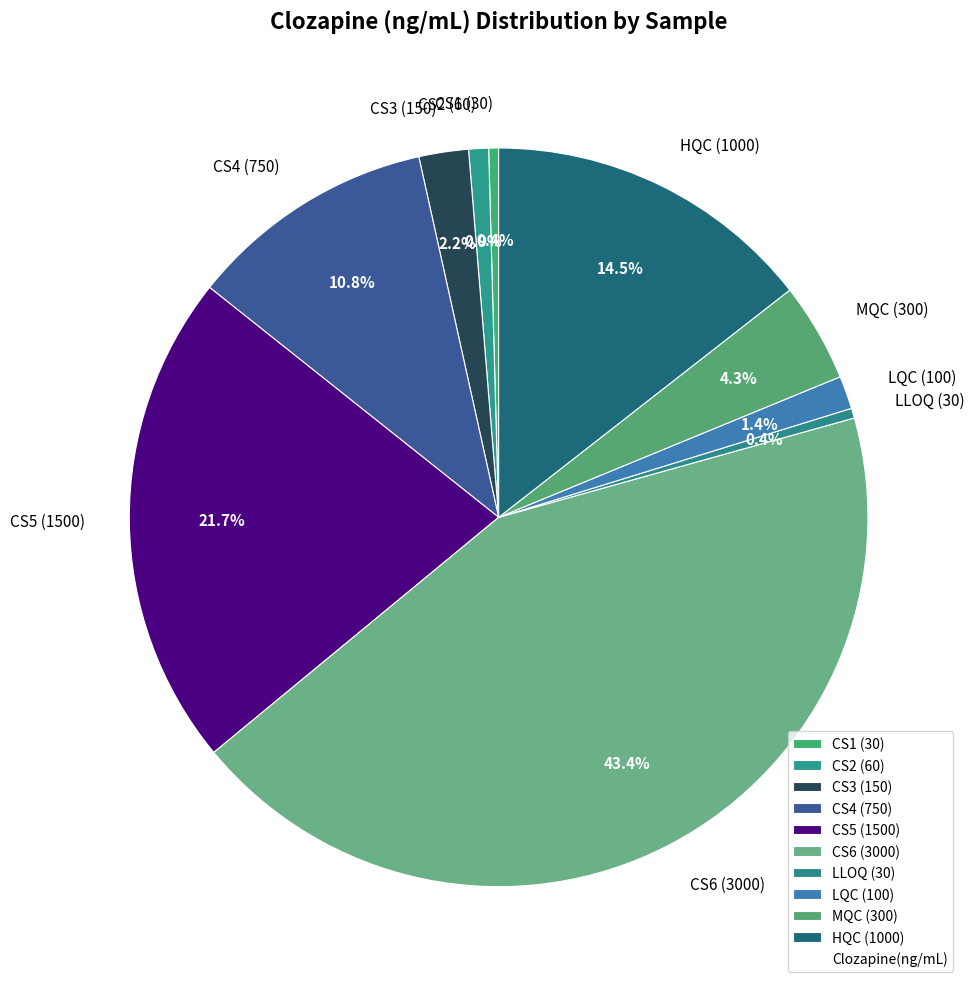

Count the number of slices in the pie.

10